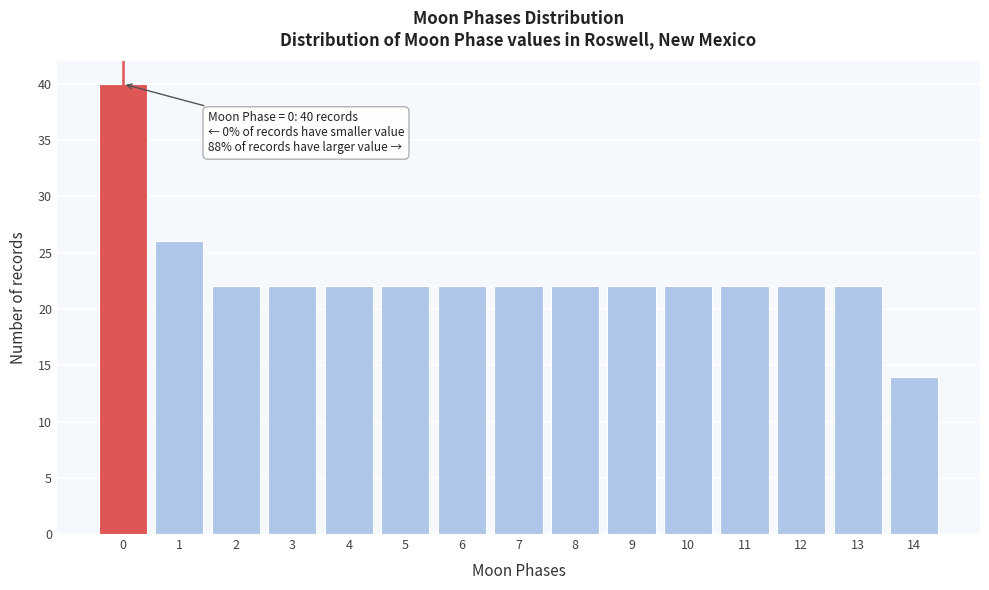

Reading right to left, list all the values displayed in this chart.

14=14	13=22	12=22	11=22	10=22	9=22	8=22	7=22	6=22	5=22	4=22	3=22	2=22	1=26	0=40